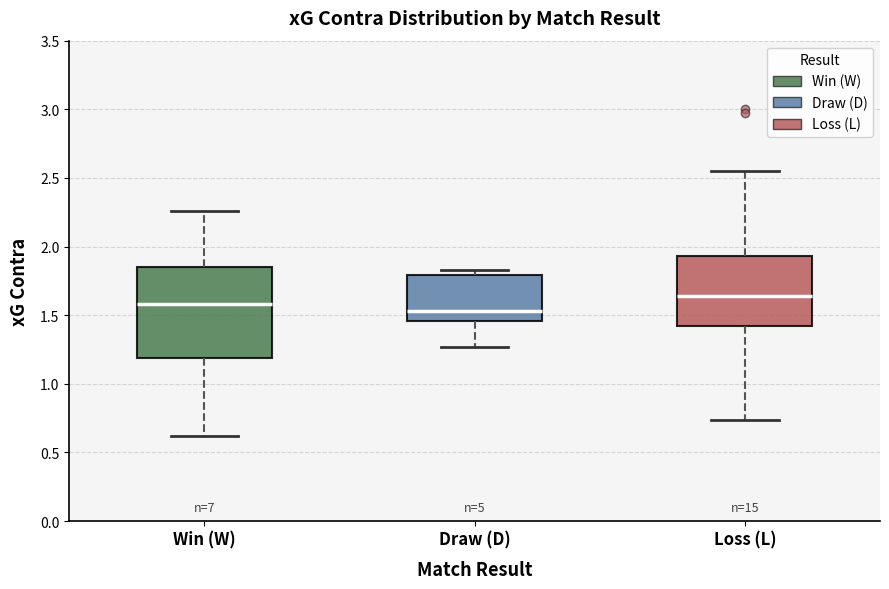

Reading left to right, read every box against the y-axis: the position of its median line, the range the box covers, and the ends of its whiskers. The values are not printed on the chart, so give them approximately, as read against the axis.

Win (W): median 1.60, box 1.20 to 1.85, whiskers 0.60 to 2.25
Draw (D): median 1.55, box 1.45 to 1.80, whiskers 1.25 to 1.85
Loss (L): median 1.65, box 1.40 to 1.95, whiskers 0.75 to 2.55